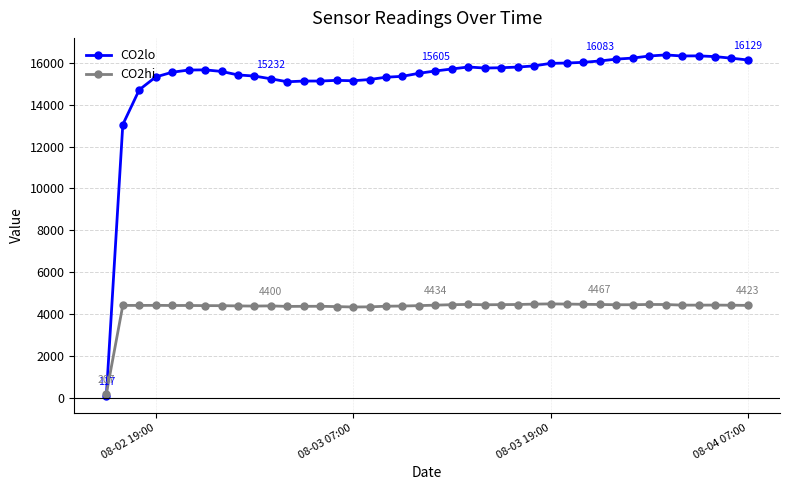

List the series in order of their overall mean, highest first.

CO2lo, CO2hi